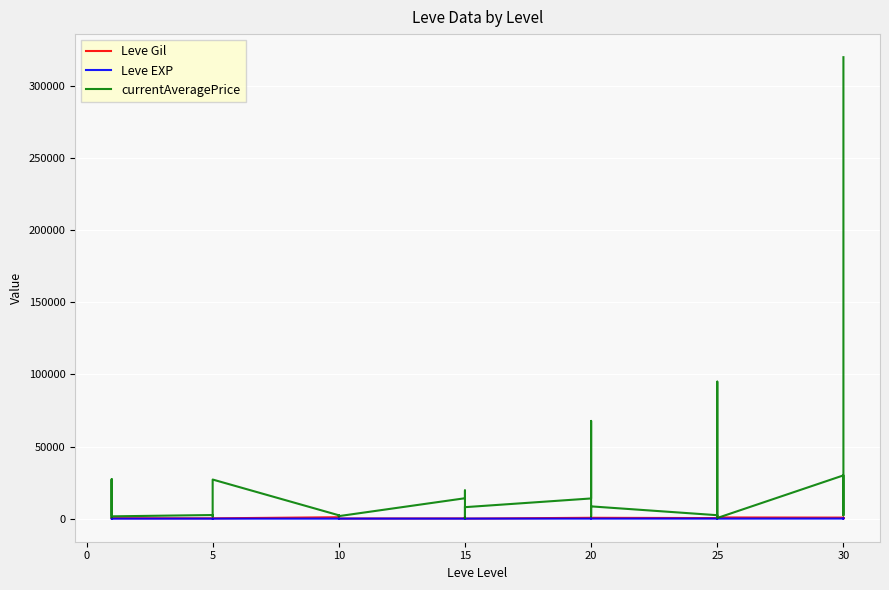

Reading left to right, transcribe all the data shown in this chart.

Leve Gil: 160	114	115	690	690	330	220	110	220	220	220	220	990	430	990	990	990	90	170	910	170	40	910	40	600	960	600	600	960	600	390	820	830	200	200	830	730	220	640	220
Leve EXP: 1	630	630	1	1	1	5	4	5	5	5	5	9	8	9	9	9	13	7	18	7	13	18	13	21	12	21	21	12	21	36	30	21	47	47	21	67	52	40	52
currentAveragePrice: 27128	1766	949	1750	27119	1602	2507	1648	2417	2481	2392	27127	2342	1605	1684	2393	2419	1753	14149	19542	576	1686	8231	7968	14000	19538	67769	2318	1609	8507	2397	2000	10000	94994	2320	457	29999	2321	10000	319999